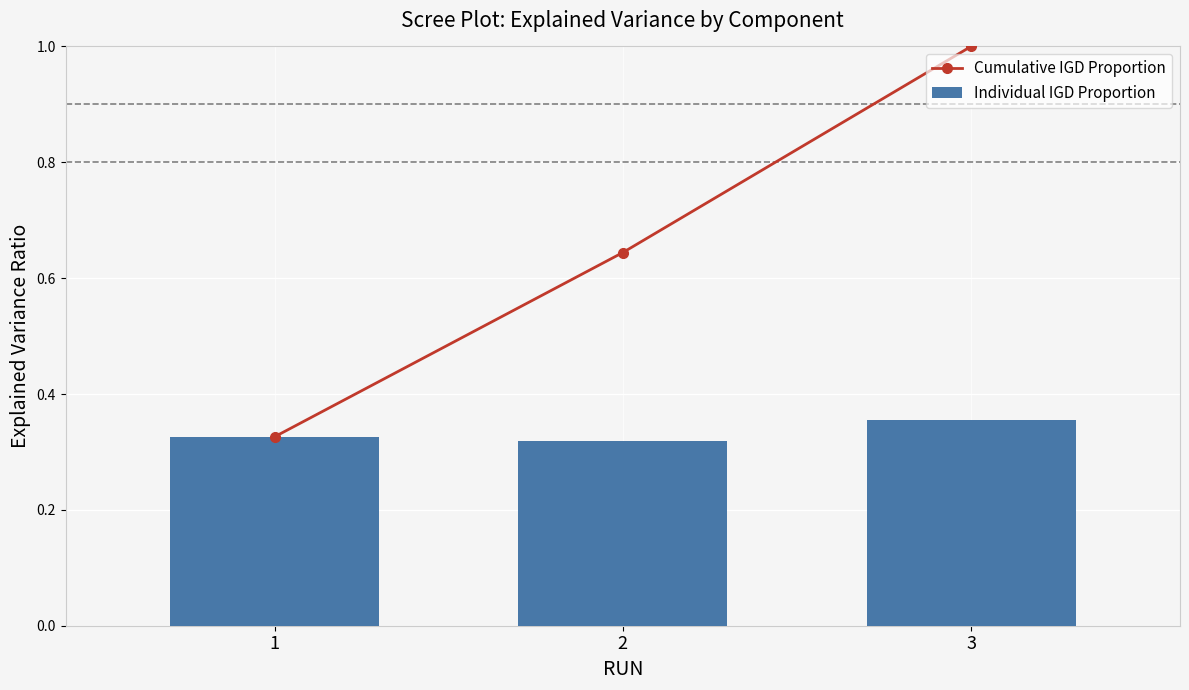

Rank the series at 1 from lowest to highest value.

Cumulative IGD Proportion, Individual IGD Proportion